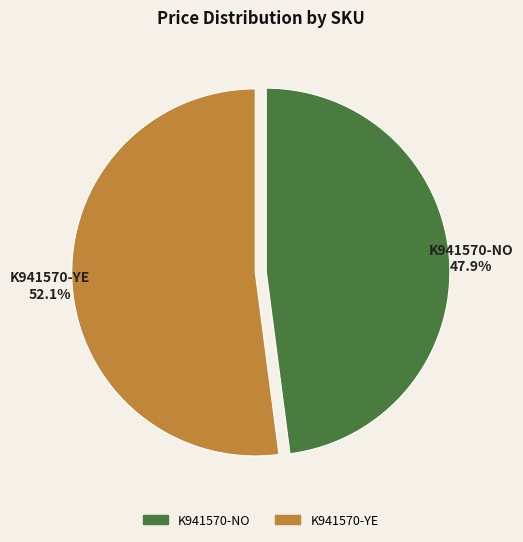

To the nearest percent, what is the combined percentage of K941570-YE and K941570-NO?

100%